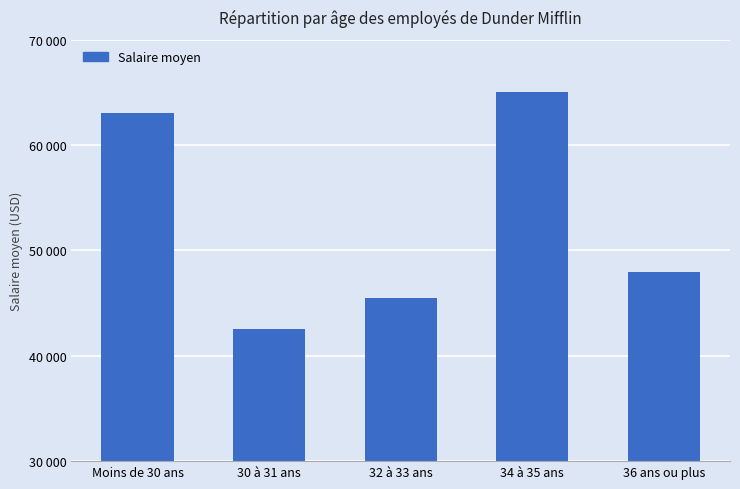

What is the change in value from Moins de 30 ans to 32 à 33 ans?

-17500